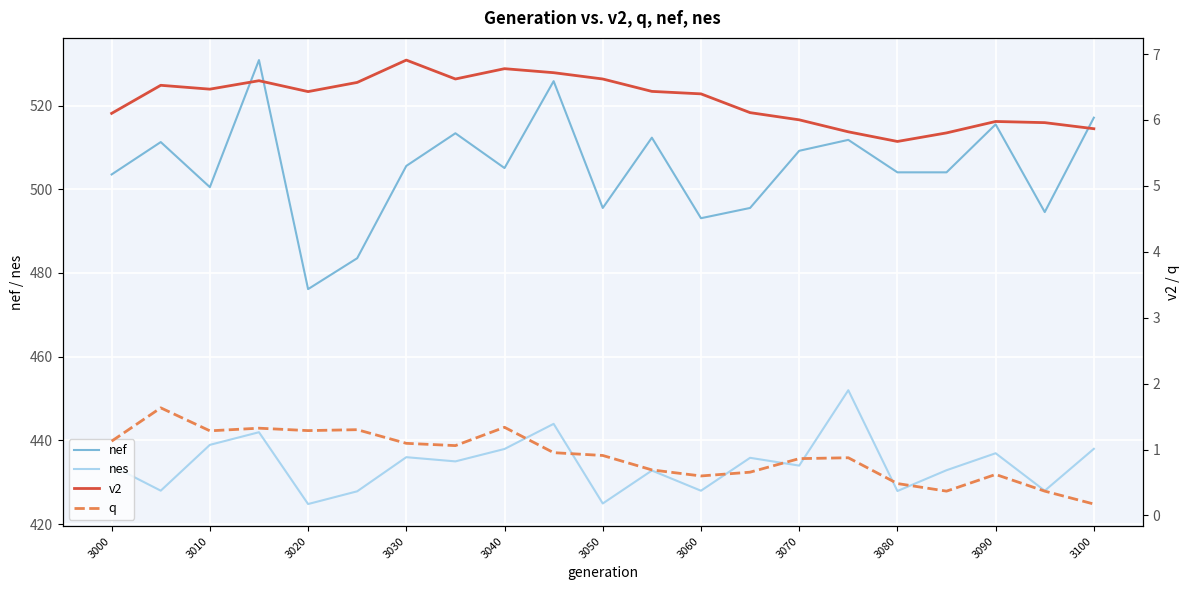

True or false: nes has a value of 165.0 at 3020.

False